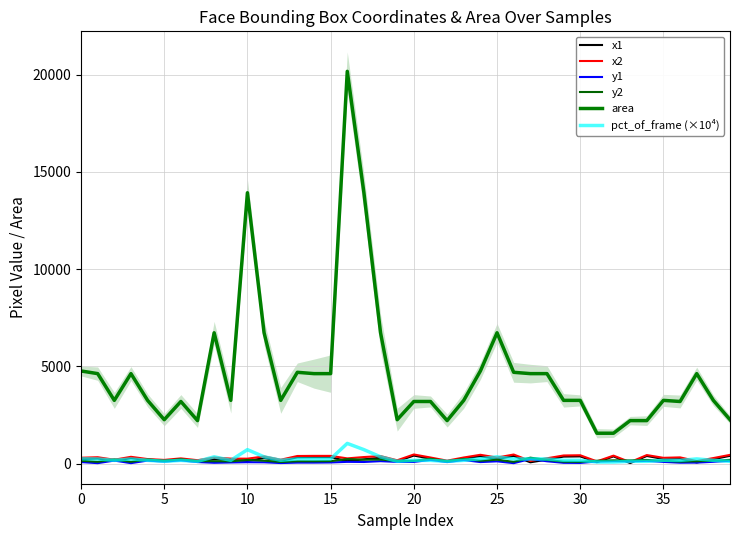

The area series shows 4172.3 at 11. True or false?

False